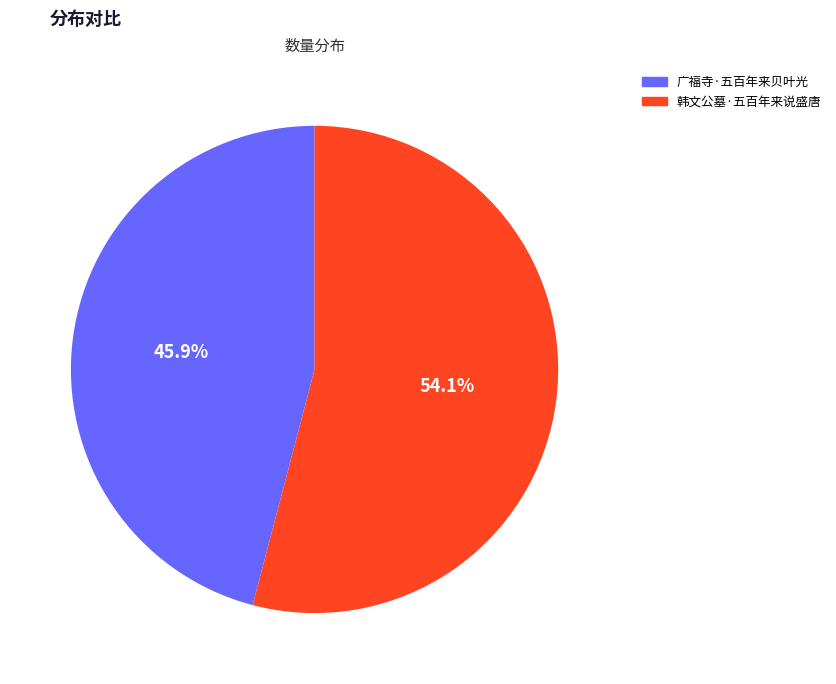

Is there any slice that represents more than half of the pie?

Yes